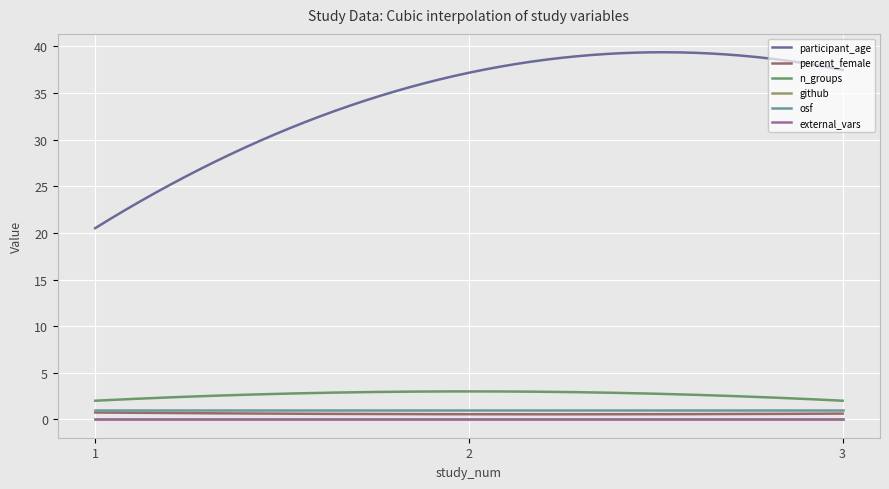

Does the chart have visible grid lines?

Yes